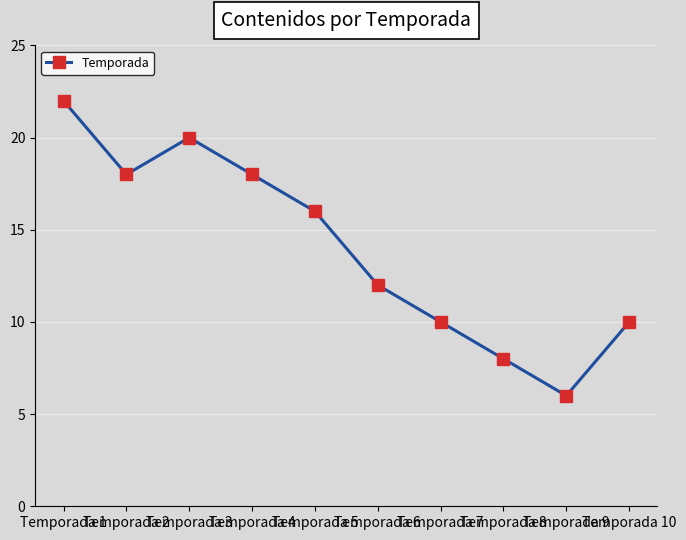

True or false: the data shows 12 at Temporada 3.

False